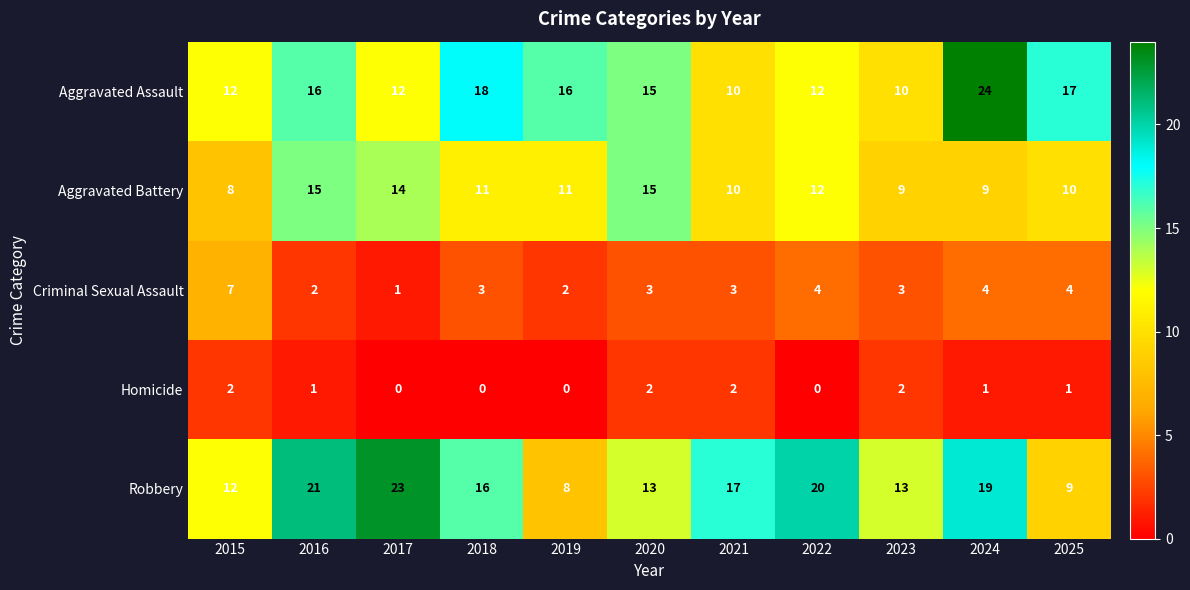

What is the spread (max minus min) of values at 2024?

23